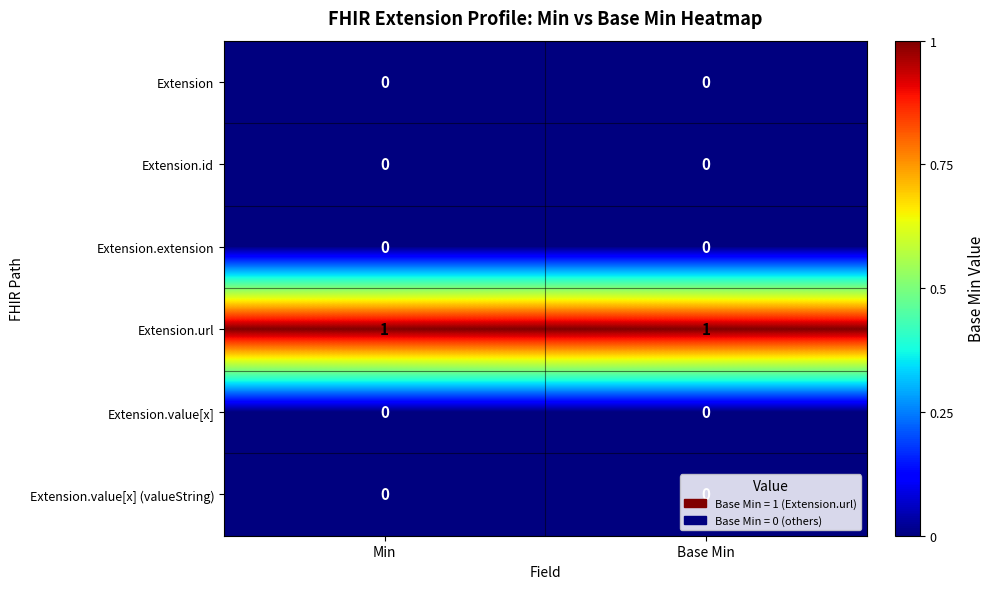

The Extension.value[x] series shows 0 at Min. True or false?

True